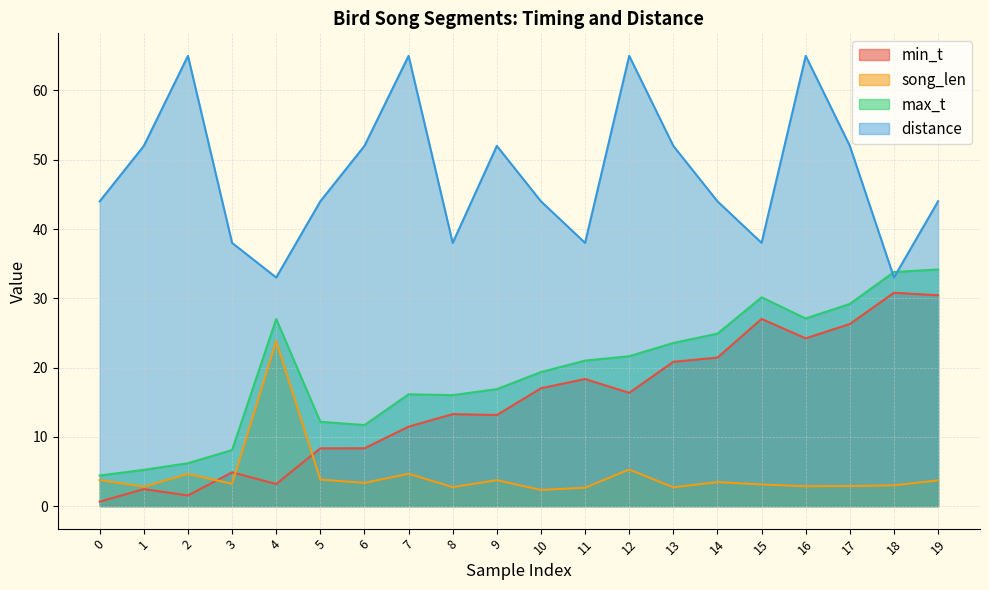

At which label is max_t closest to 19?

10